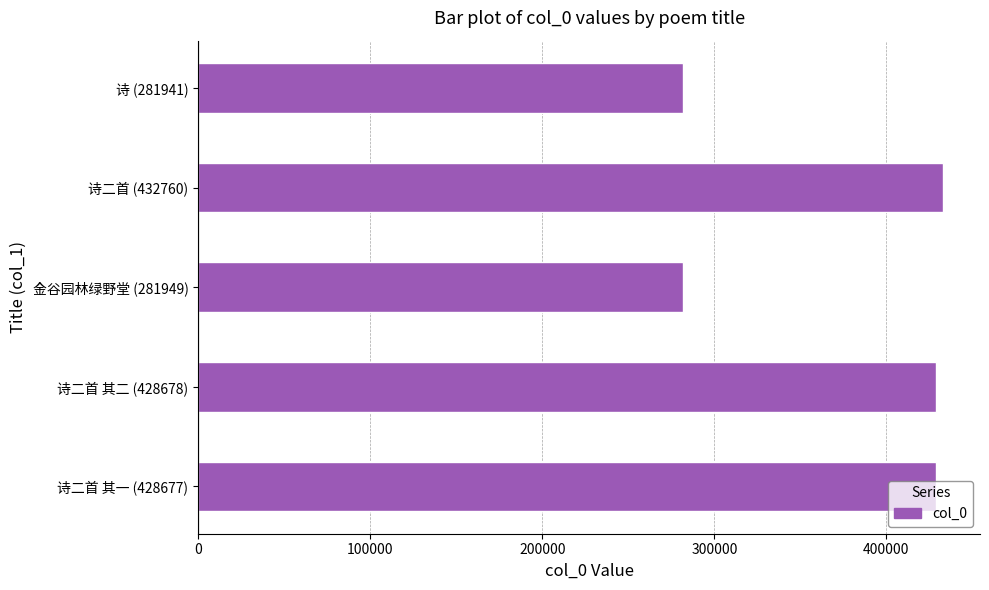

The chart shows a value of 428678 at 诗二首 其二 (428678). True or false?

True